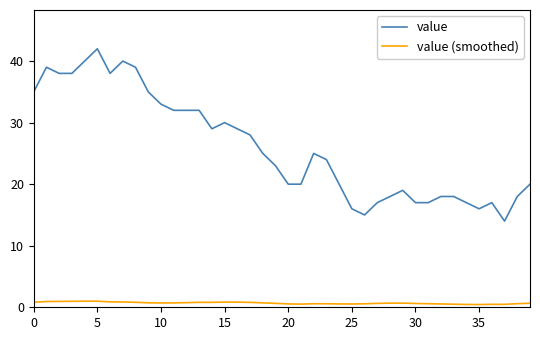

What is the greatest value displayed?

42.0